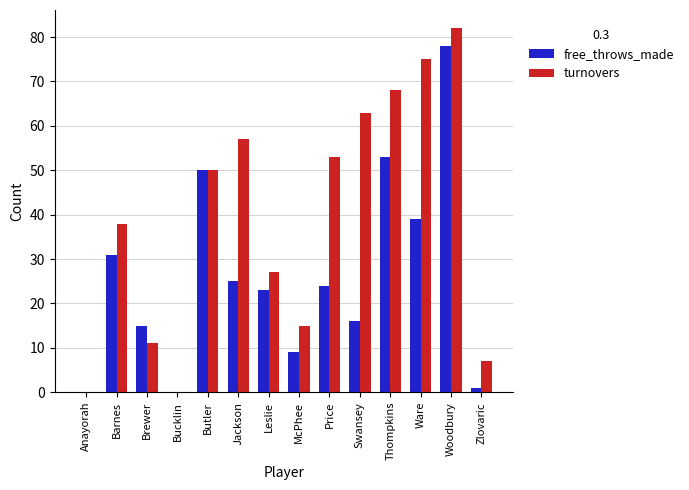

What is the approximate value of free_throws_made at Ware?

39